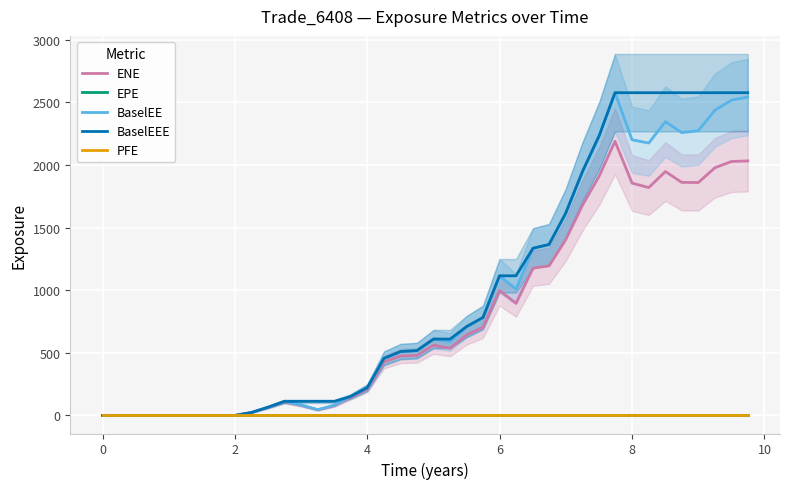

How many data points in BaselEE are above 588?

20